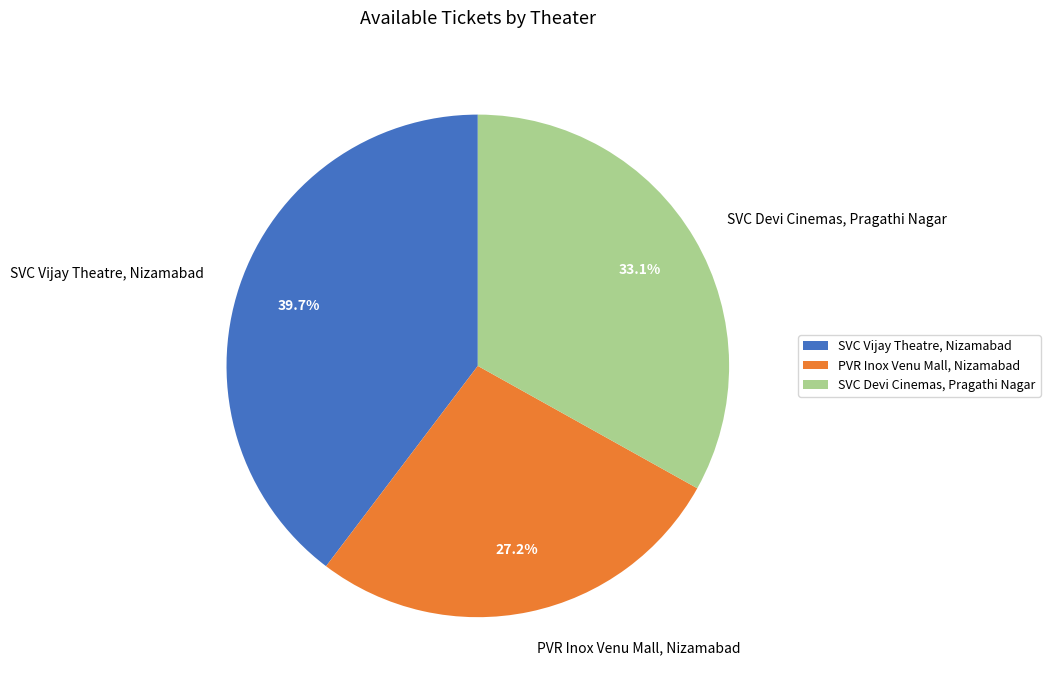

Which has a higher value, SVC Devi Cinemas, Pragathi Nagar or SVC Vijay Theatre, Nizamabad?

SVC Vijay Theatre, Nizamabad